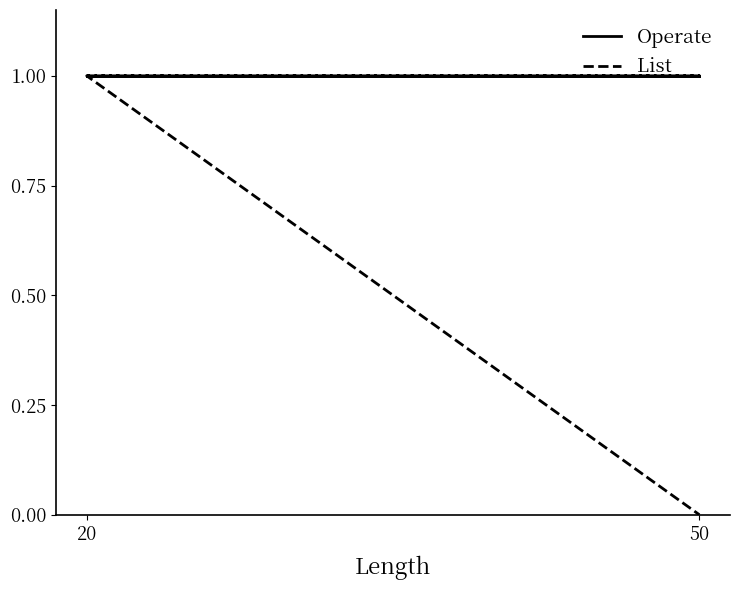

How many lines are shown in the chart?

2